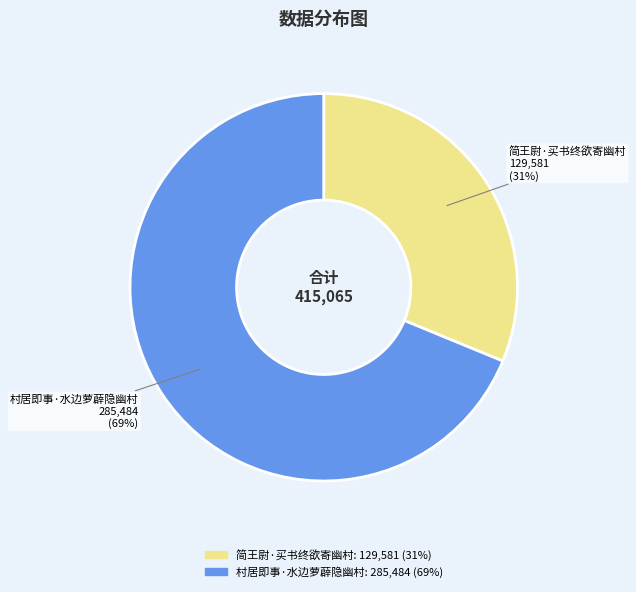

How many segments does this pie chart have?

2